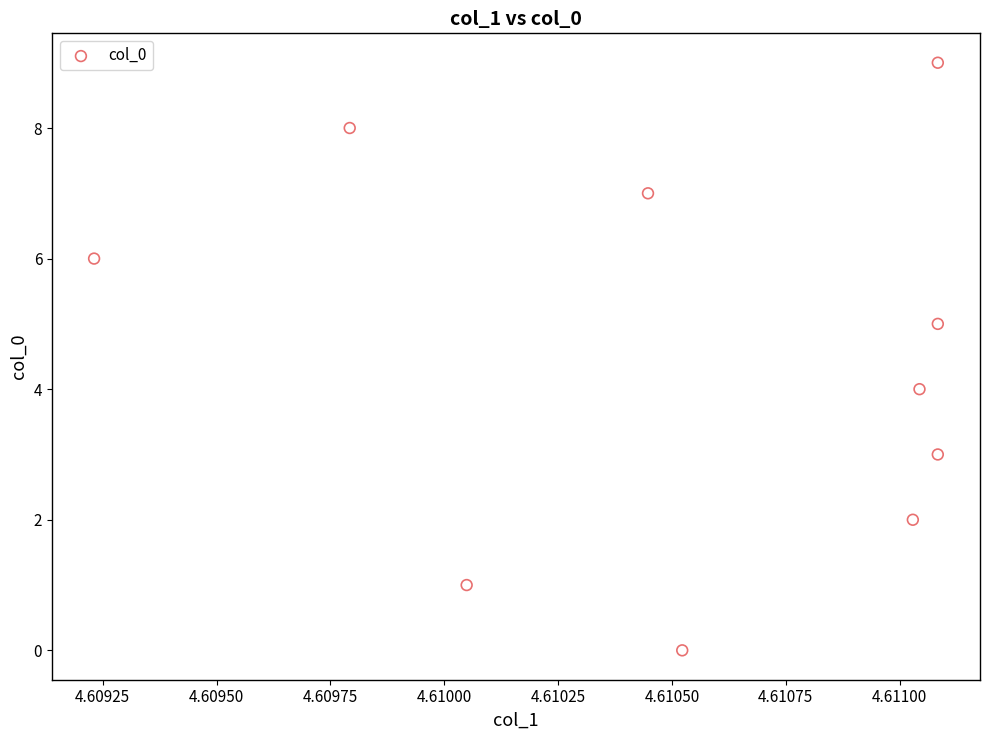

What is the range of Y values (max minus min)?

9